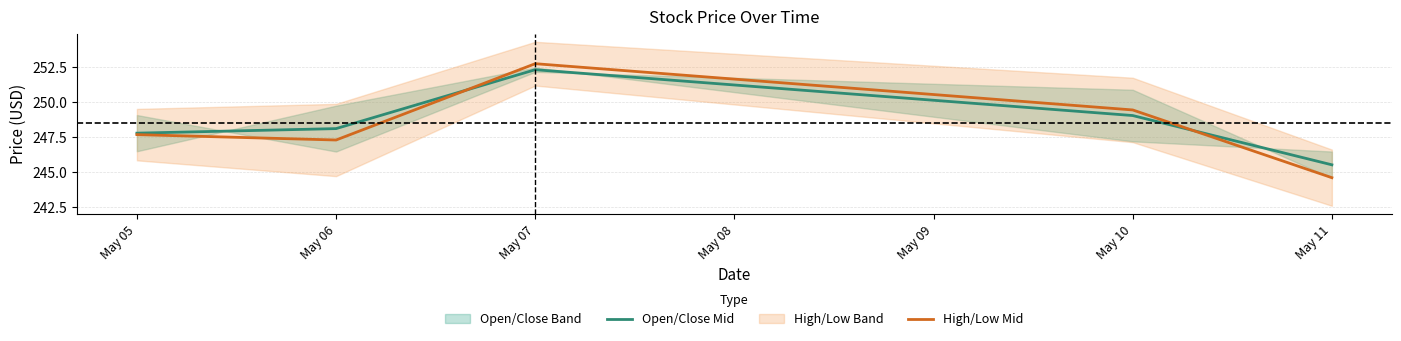

What is the value of the High/Low Mid point at the 4th from the left?

249.4